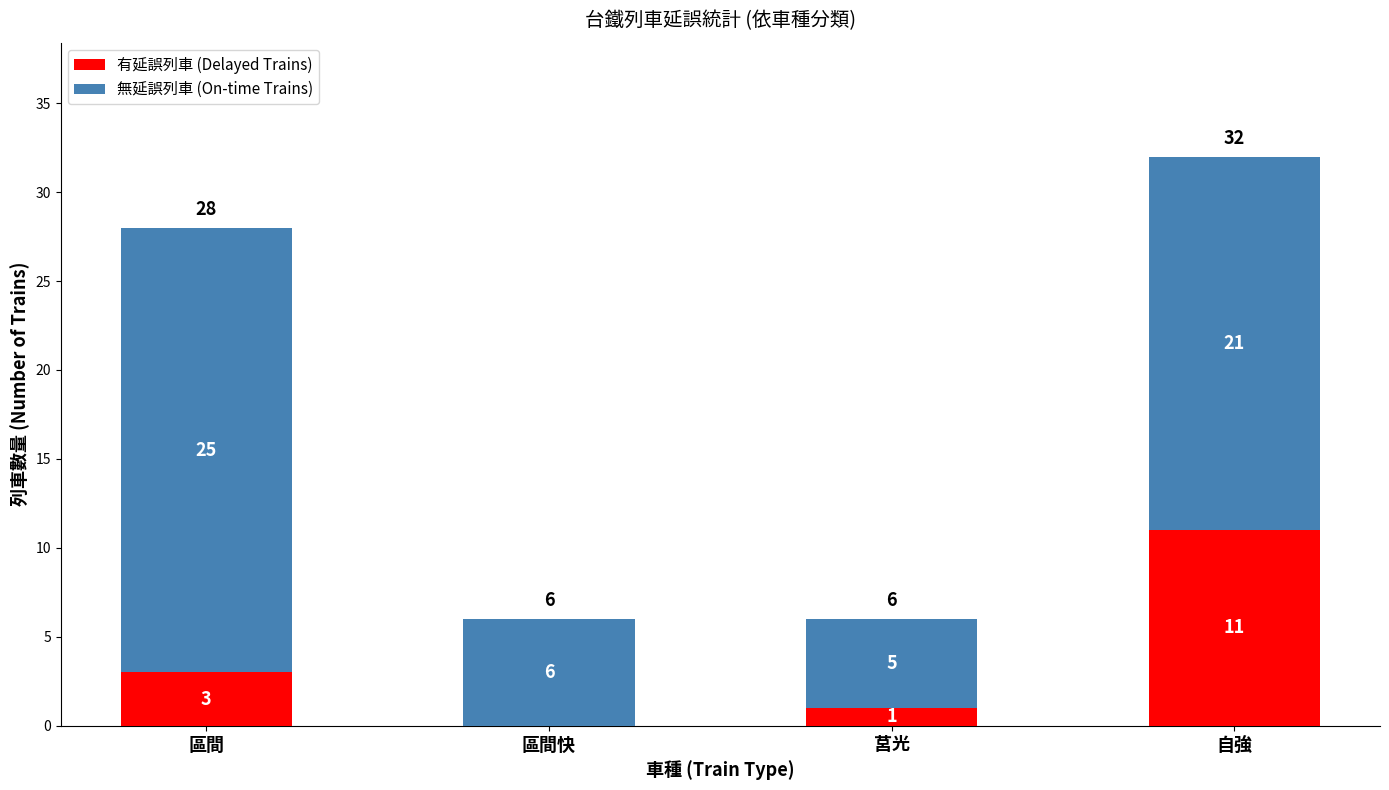

At which label is 有延誤列車 (Delayed Trains) closest to 5?

區間